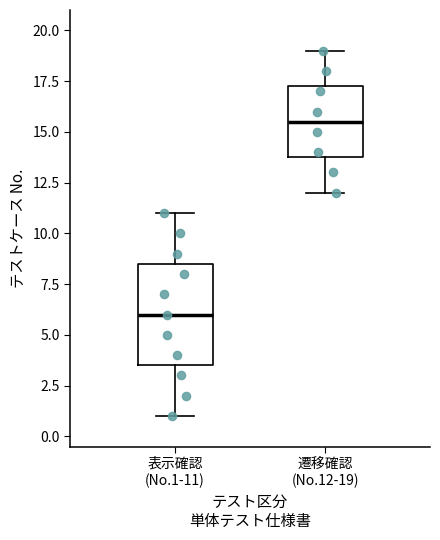

Reading left to right, read every box against the y-axis: the position of its median line, the range the box covers, and the ends of its whiskers. The values are not printed on the chart, so give them approximately, as read against the axis.

表示確認 (No.1-11): median 6.0, box 3.5 to 8.5, whiskers 1.0 to 11.0
遷移確認 (No.12-19): median 15.5, box 14.0 to 17.5, whiskers 12.0 to 19.0